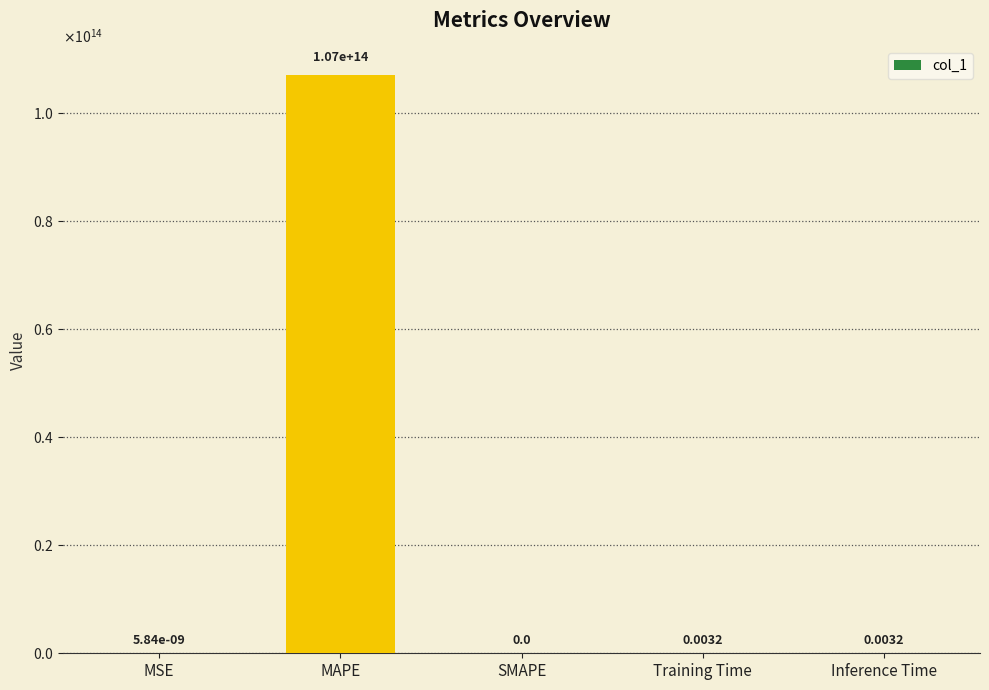

What is the greatest value displayed?

107061985497905.9